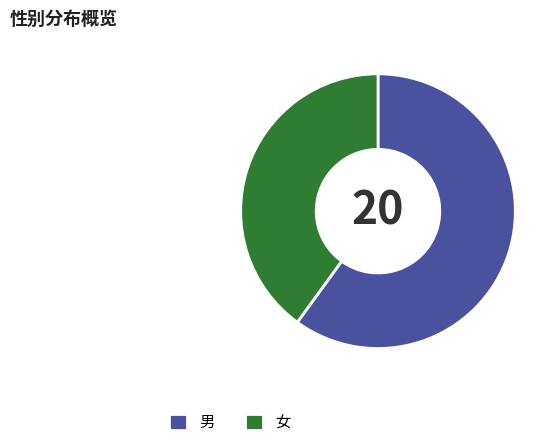

Which slice is the largest?

男